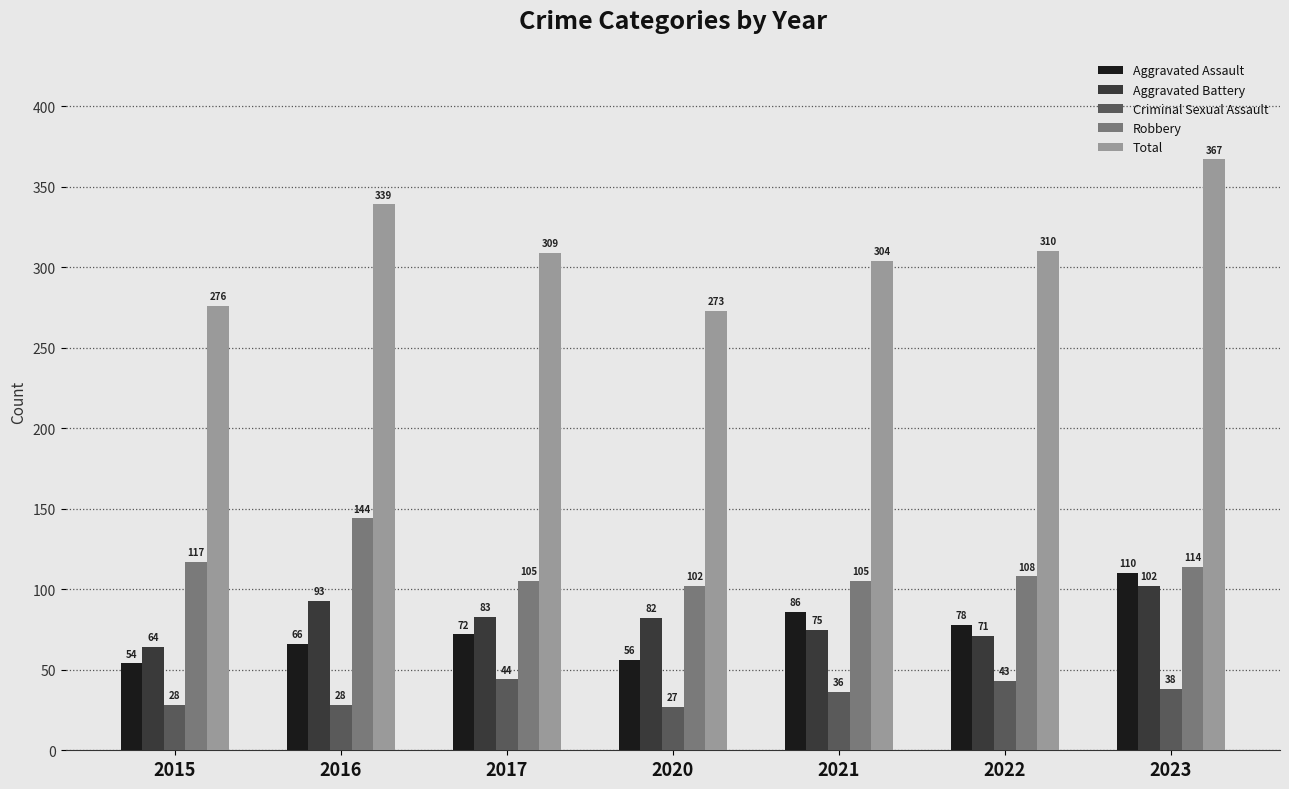

What is the spread (max minus min) of values at 2021?

268